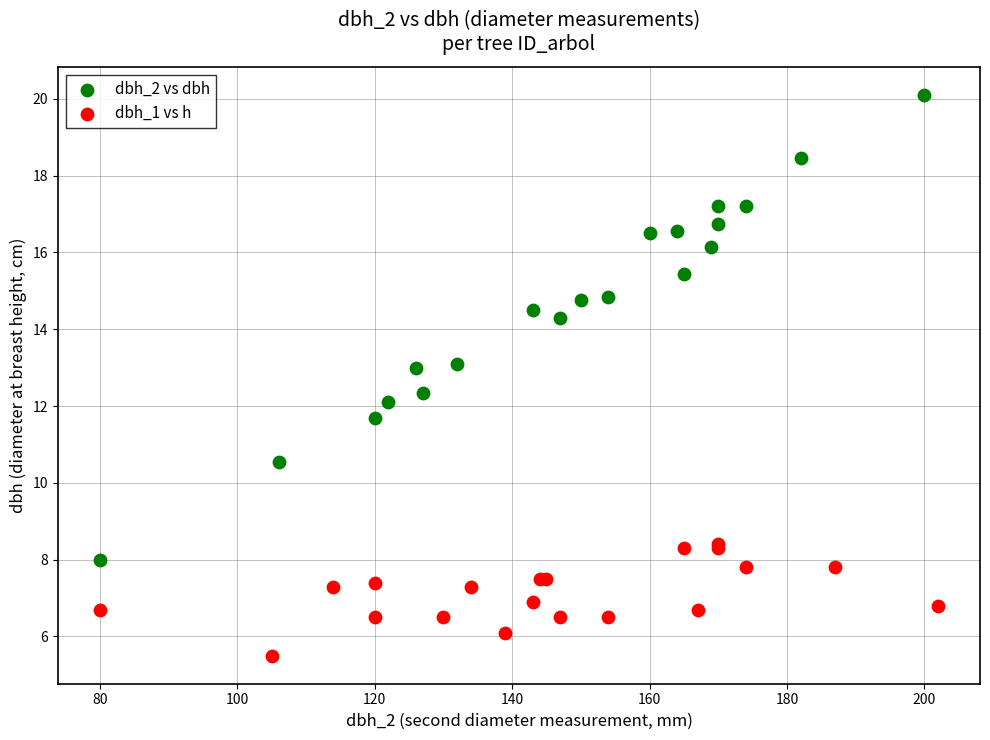

Which series contains the highest Y value?

dbh_2 vs dbh